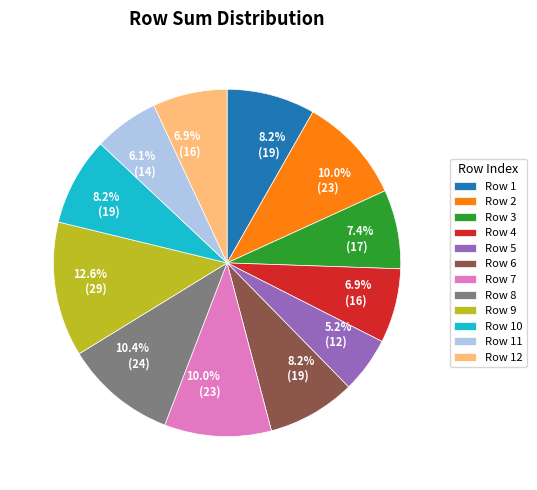

Which category has the biggest portion of the pie?

Row 9